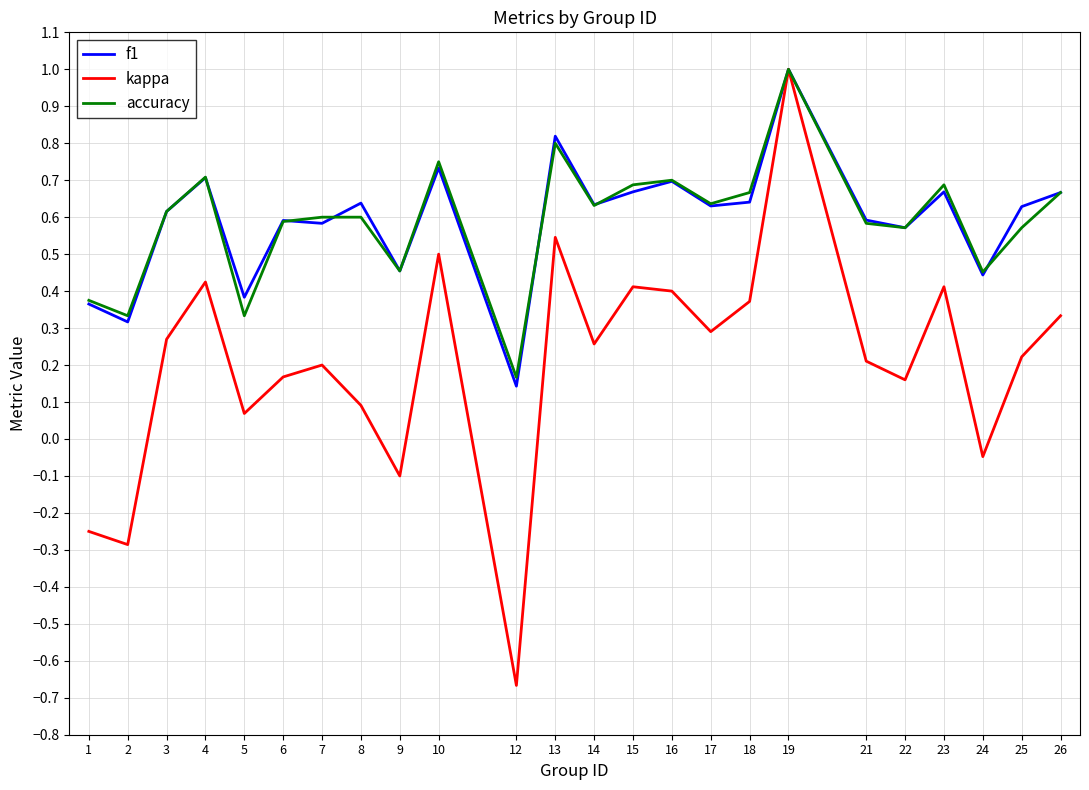

How many lines are shown in the chart?

3